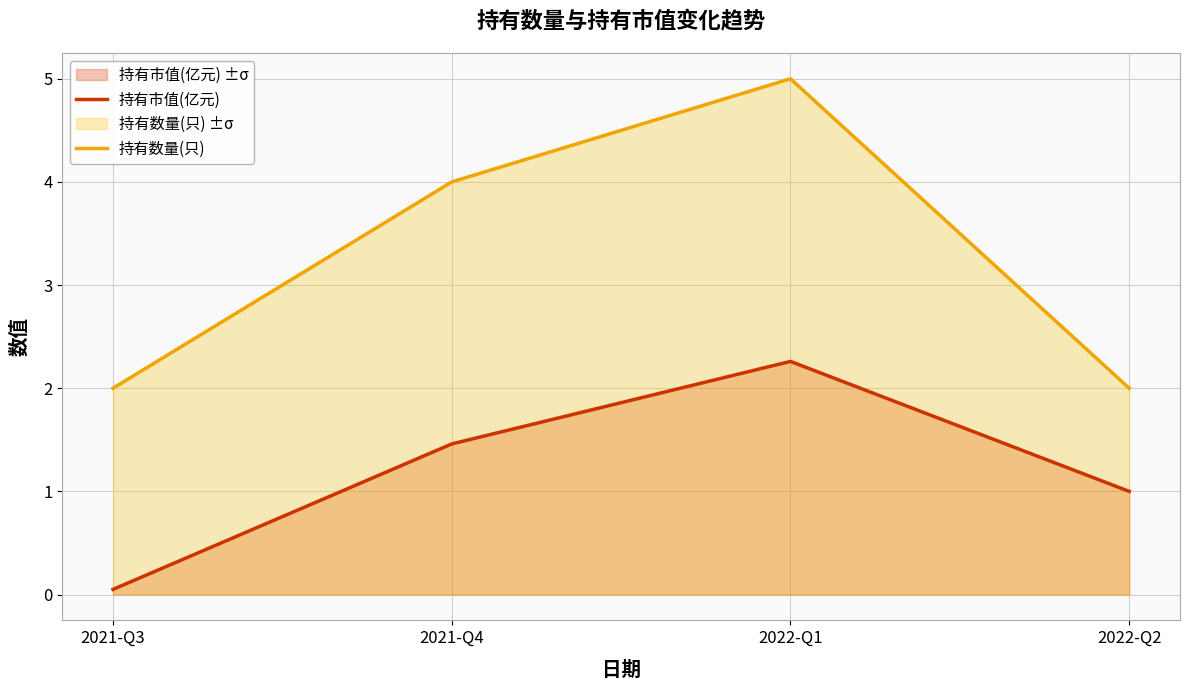

Count the 持有数量(只) values in the range 2 to 5.

4